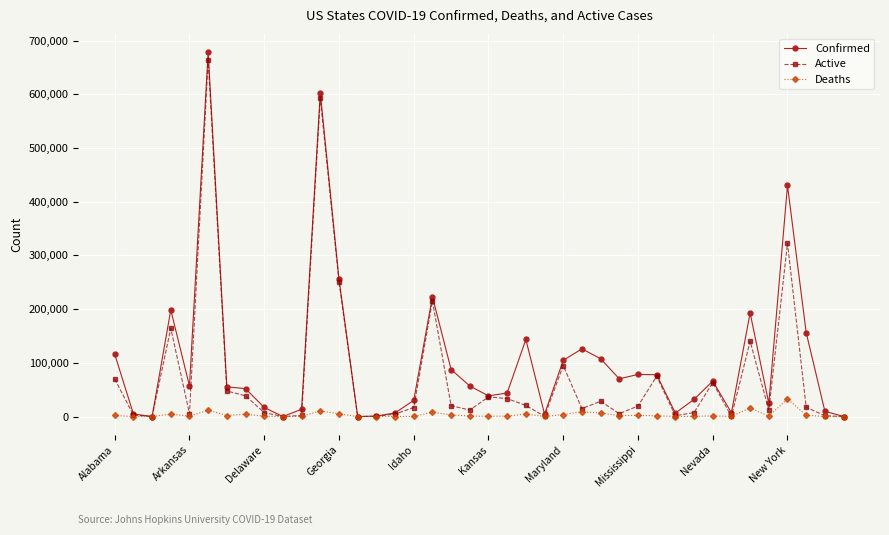

At how many categories does at least one series exceed 378585?

3